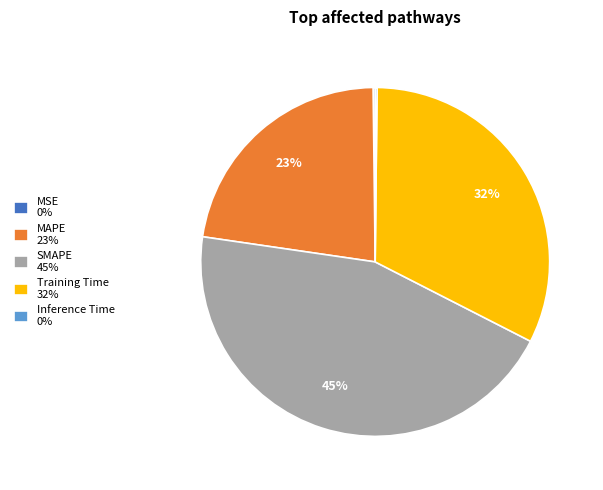

To the nearest percent, what is the combined percentage of Training Time 32% and MAPE 23%?

55%